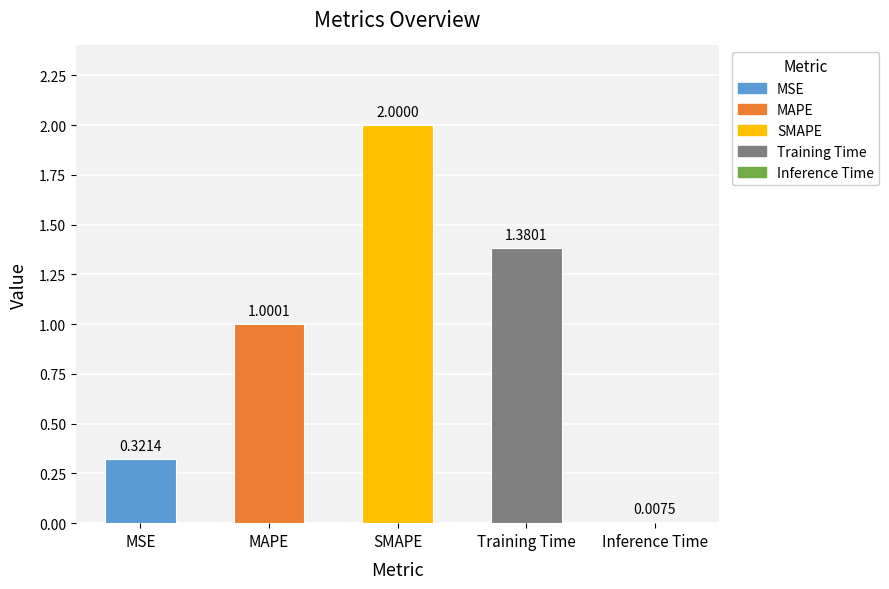

How many data points are less than 1?

2